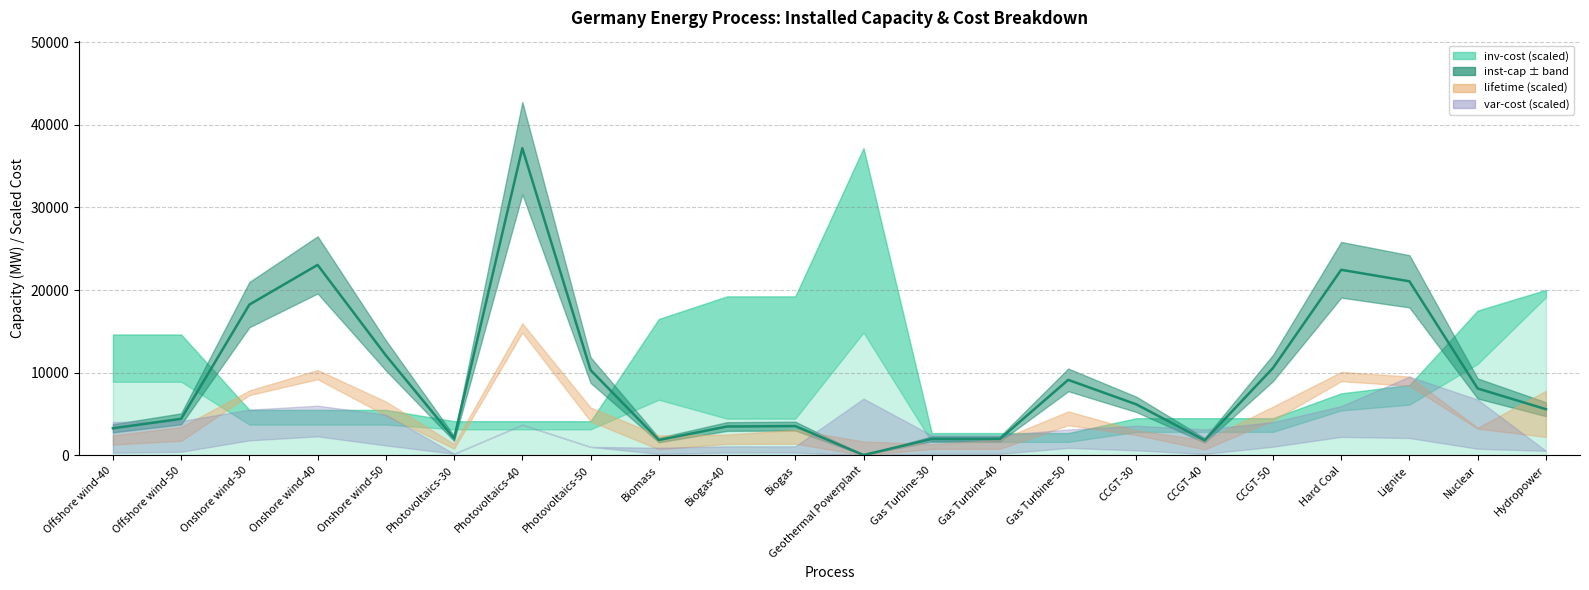

True or false: the data shows 1393 at Offshore wind-50.

False